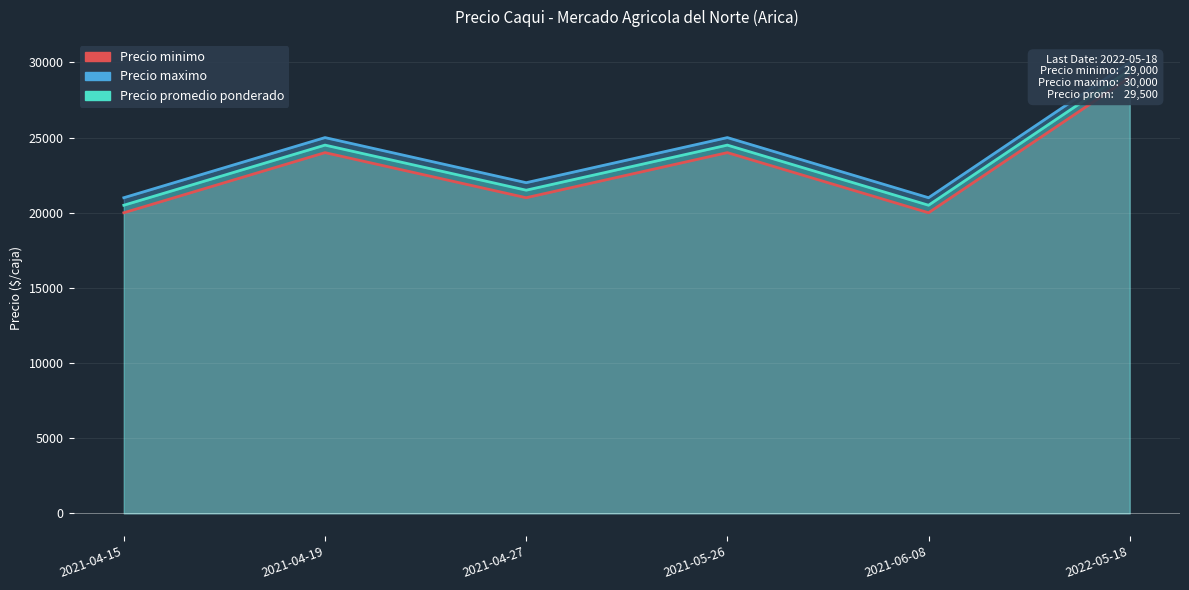

True or false: Precio maximo and Precio promedio ponderado cross at least once.

False